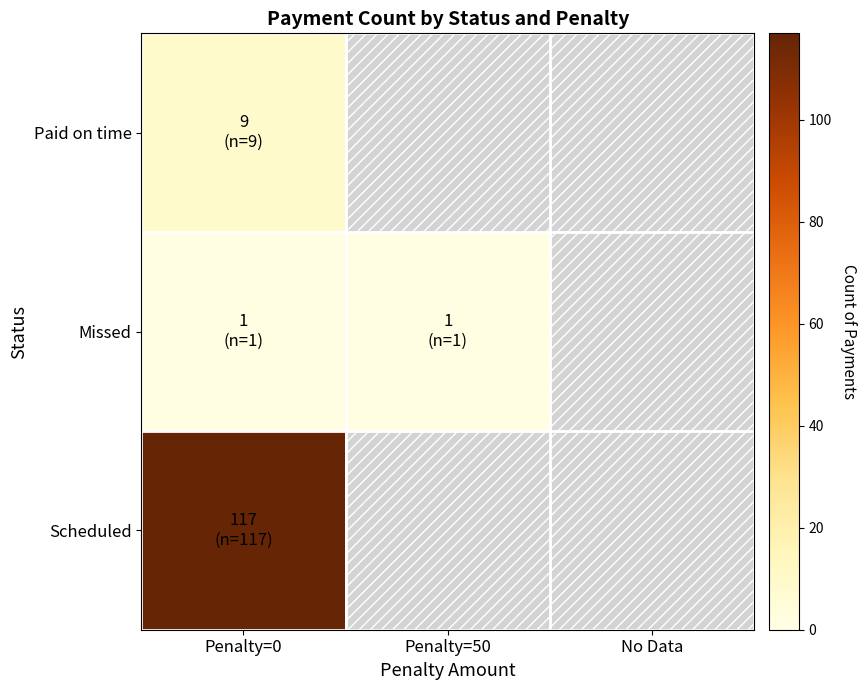

Read the Scheduled value at Penalty=0.

117.0